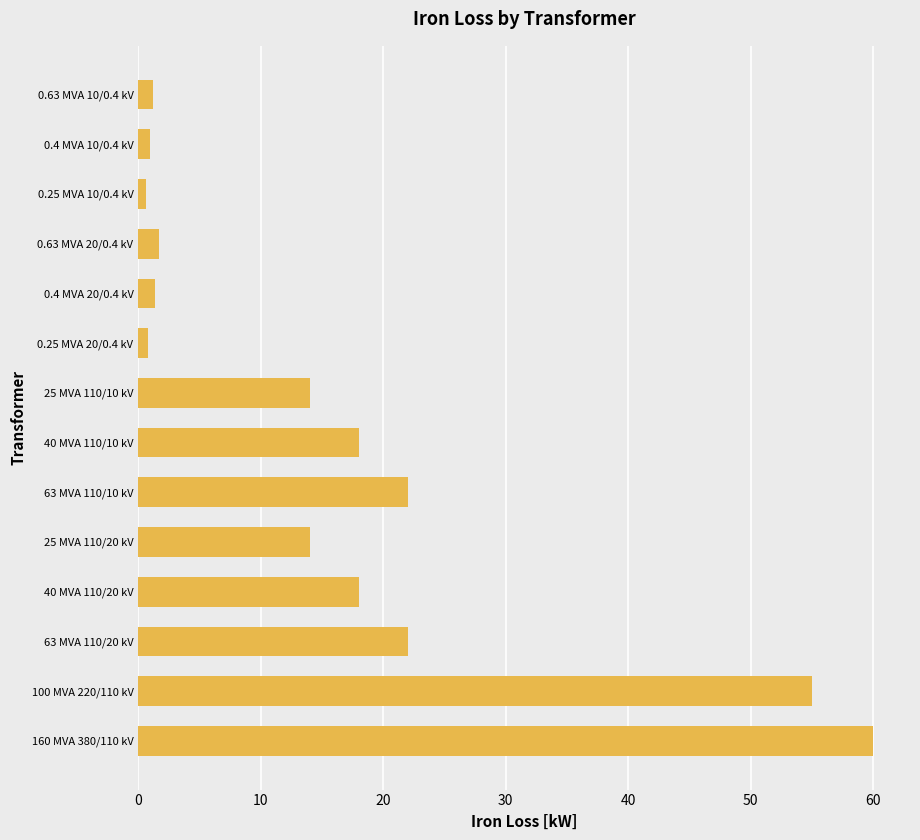

Is it true that the value at 100 MVA 220/110 kV is 55.0?

True